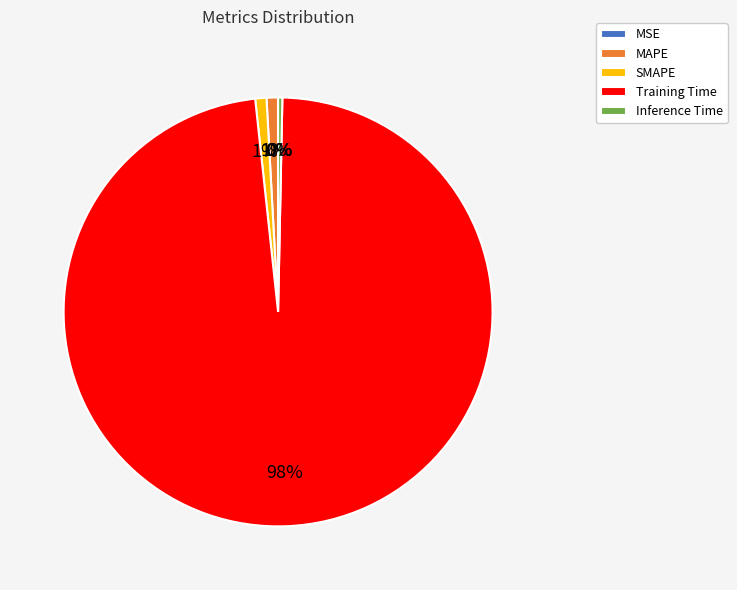

What is the largest slice in the pie chart?

Training Time